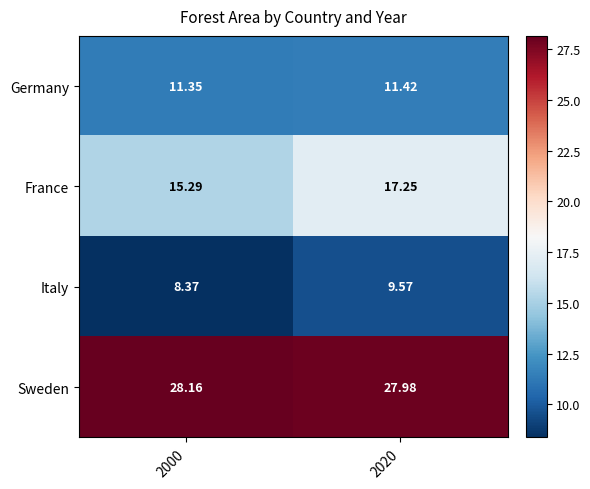

Is the value of France at 2020 greater than the value of Sweden at 2020?

No